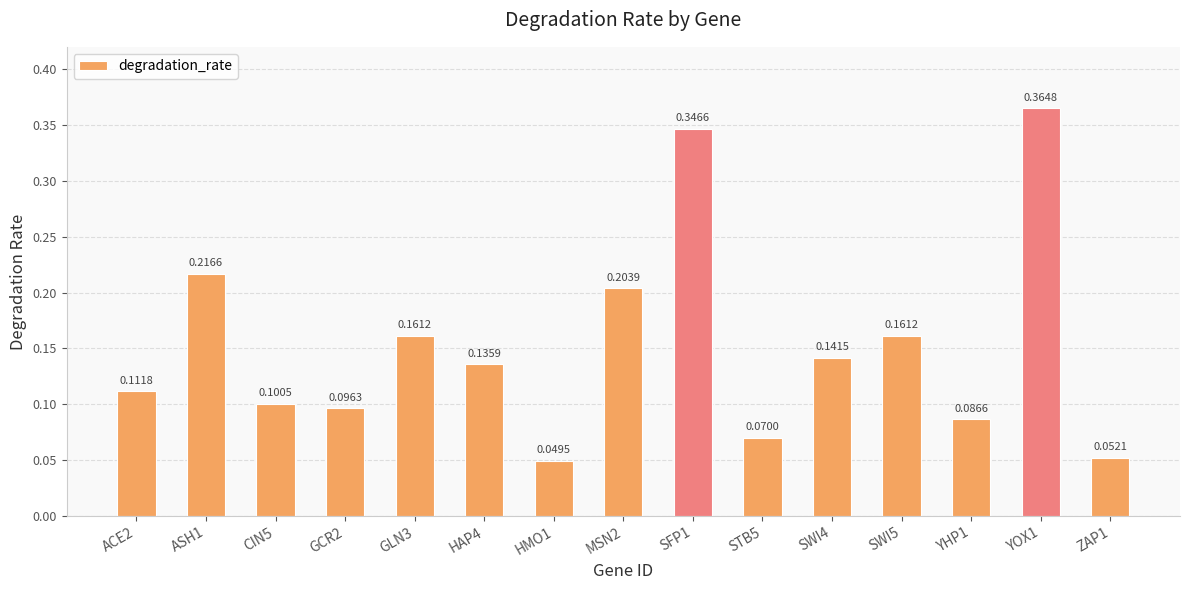

Which category has the highest value across all series?

YOX1